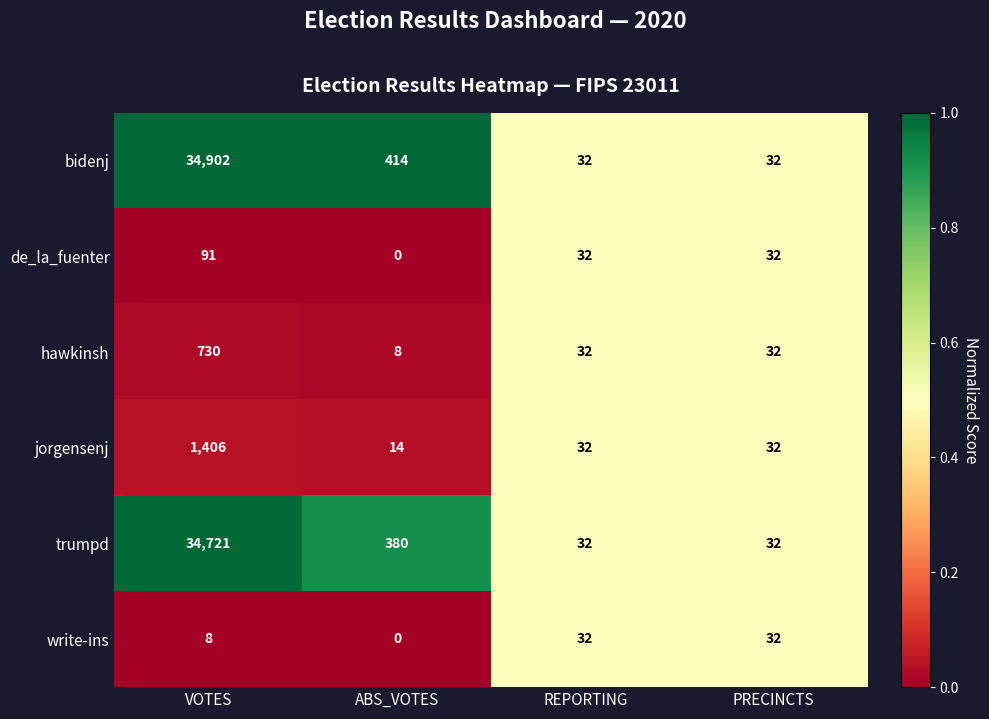

Rank the series by their maximum value, from highest to lowest.

bidenj, trumpd, jorgensenj, hawkinsh, de_la_fuenter, write-ins